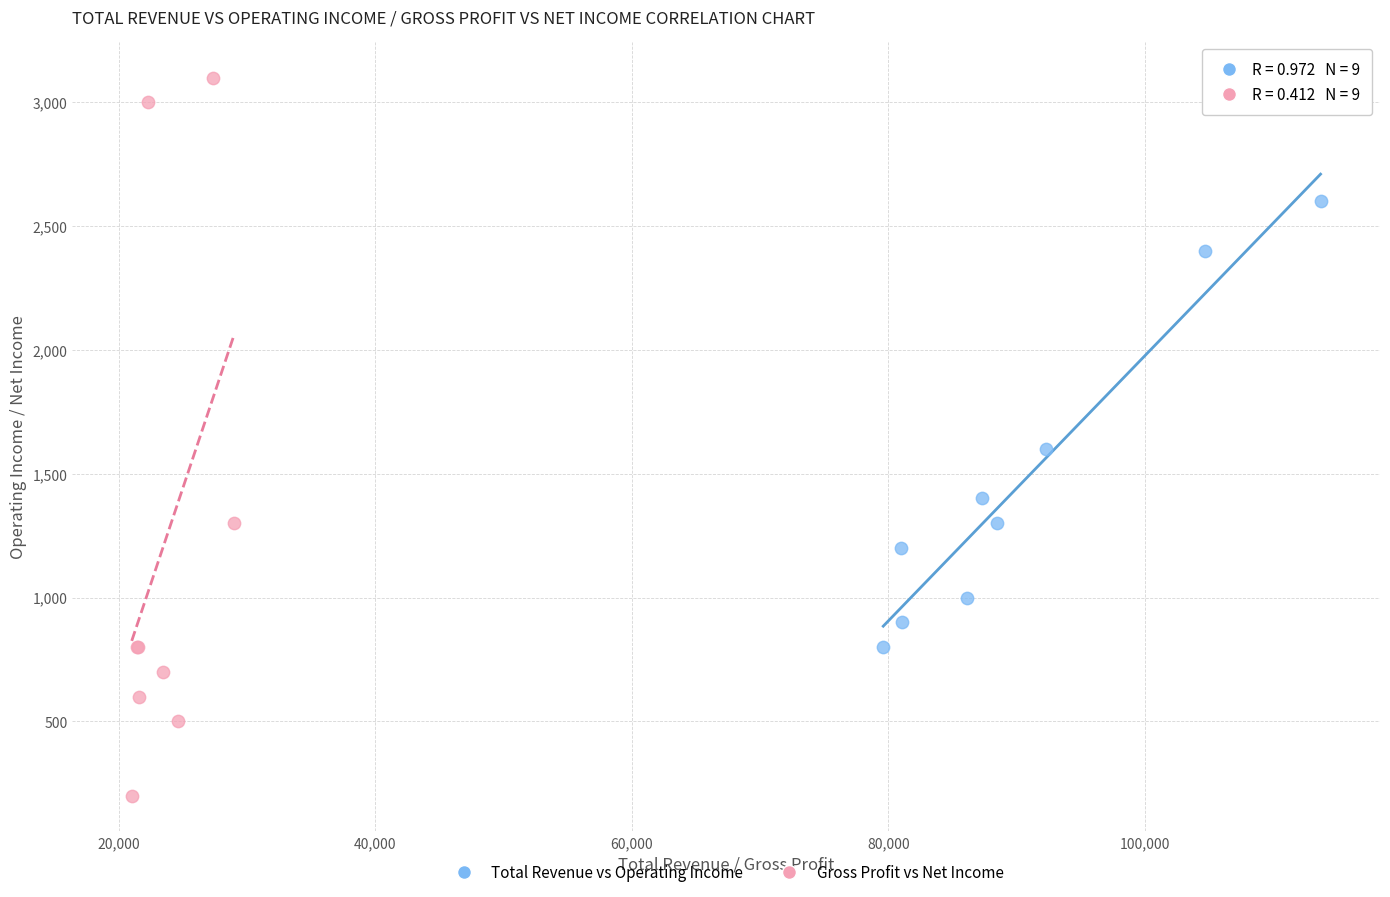

Which series reaches the maximum Y coordinate?

Gross Profit vs Net Income